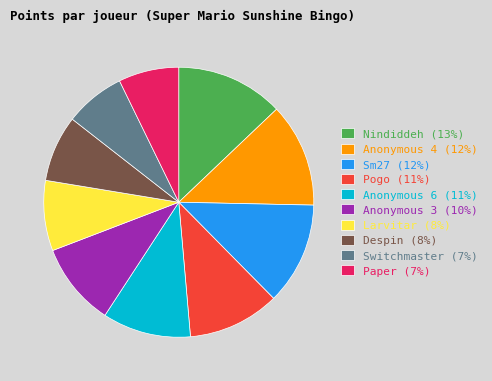

True or false: Sm27 (12%) accounts for 12% of the total.

True